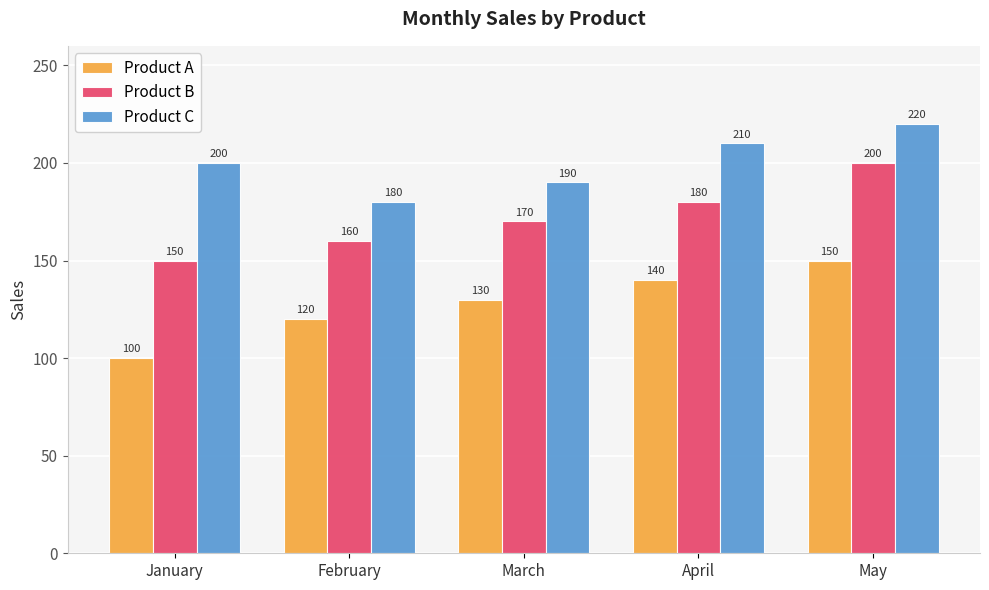

Reading left to right, extract all data points from this chart.

Product A: January=100	February=120	March=130	April=140	May=150
Product B: January=150	February=160	March=170	April=180	May=200
Product C: January=200	February=180	March=190	April=210	May=220